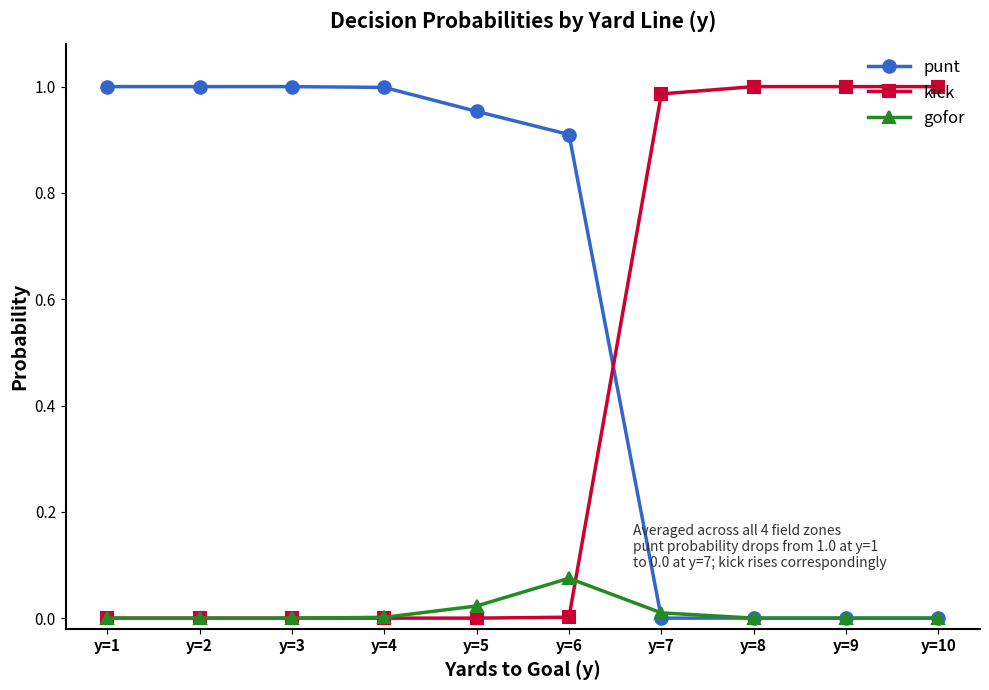

Where do punt and kick first cross each other?

y=6 and y=7